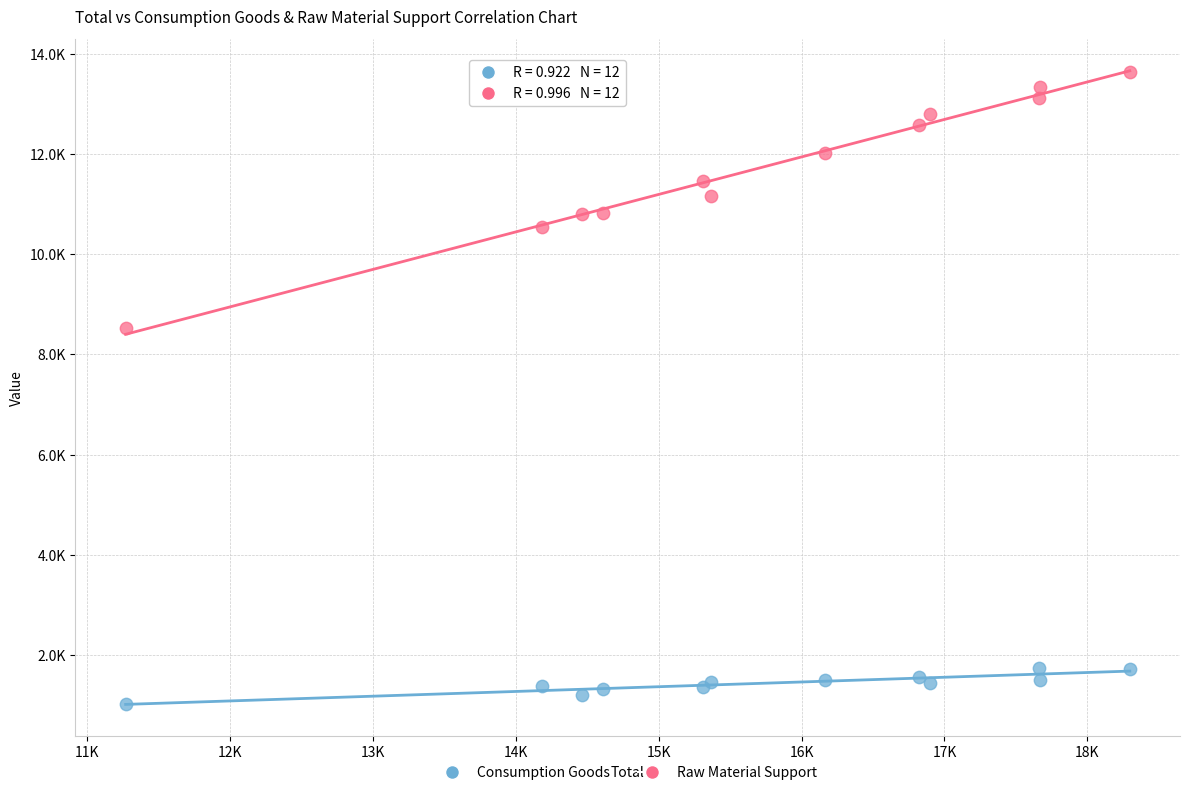

Which series reaches the maximum Y coordinate?

Raw Material Support